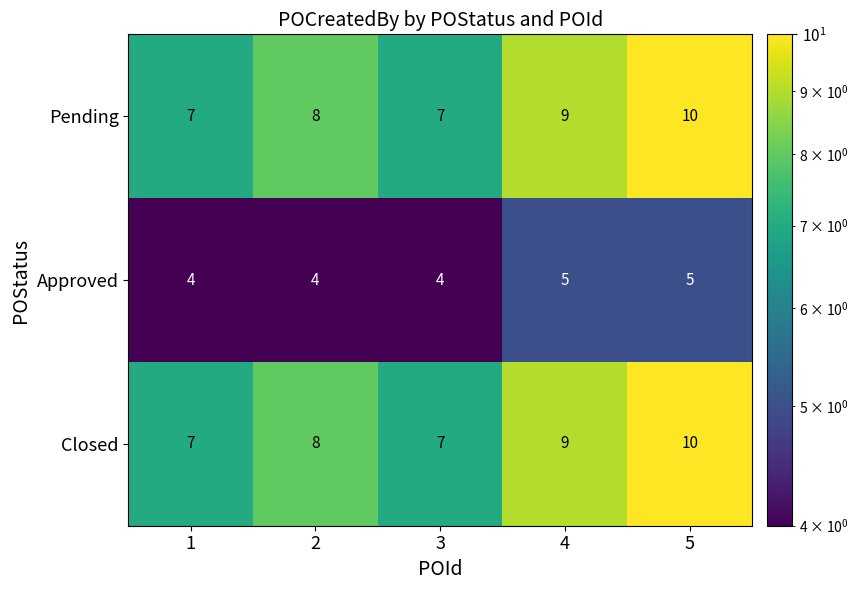

What is the total value across all series at 2?

20